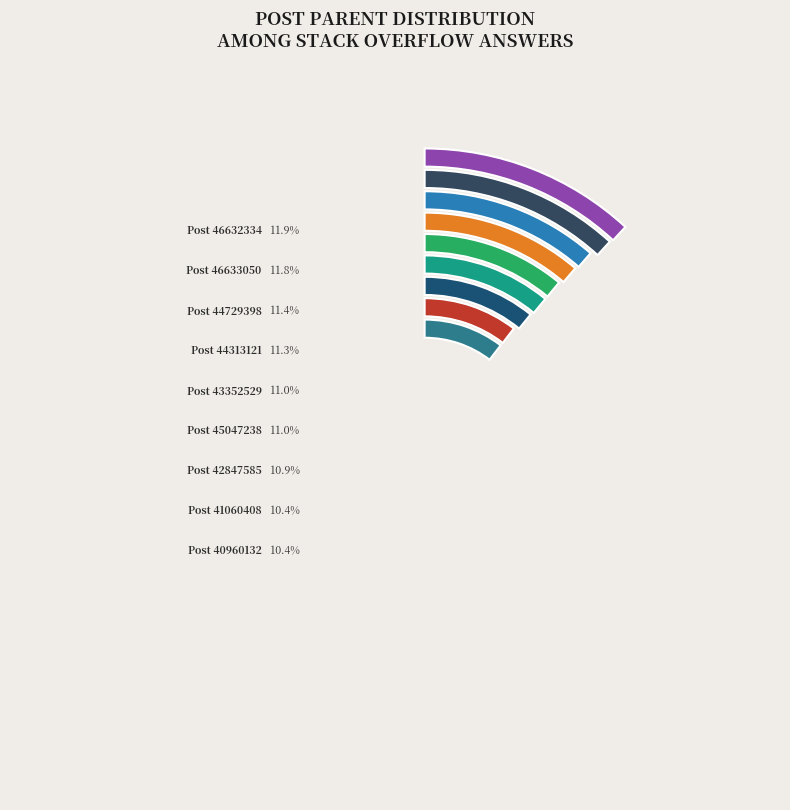

Count the number of slices in the pie.

9